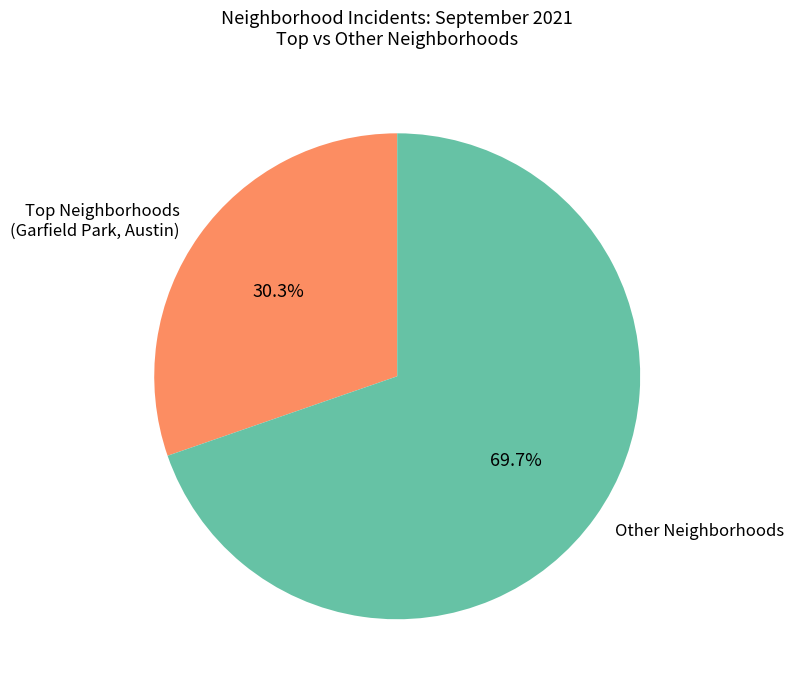

Which category has the biggest portion of the pie?

Other Neighborhoods